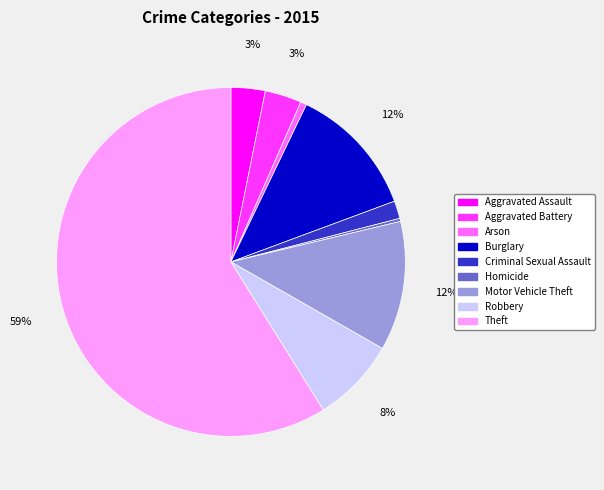

How many slices are in this pie chart?

9